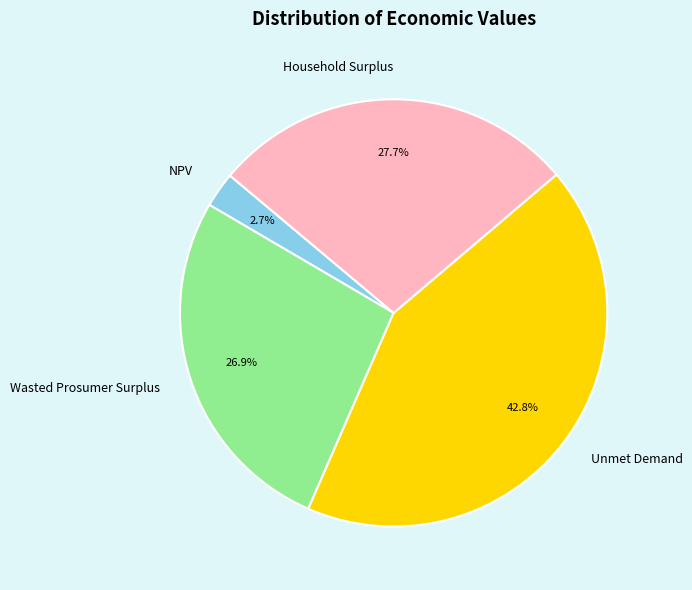

Count the number of slices in the pie.

4